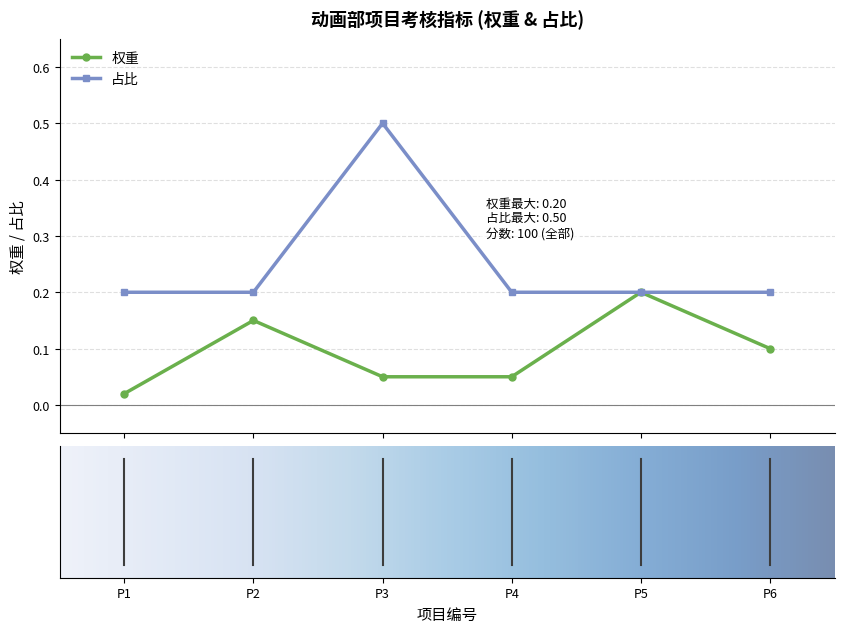

Which series has the widest spread of values?

占比